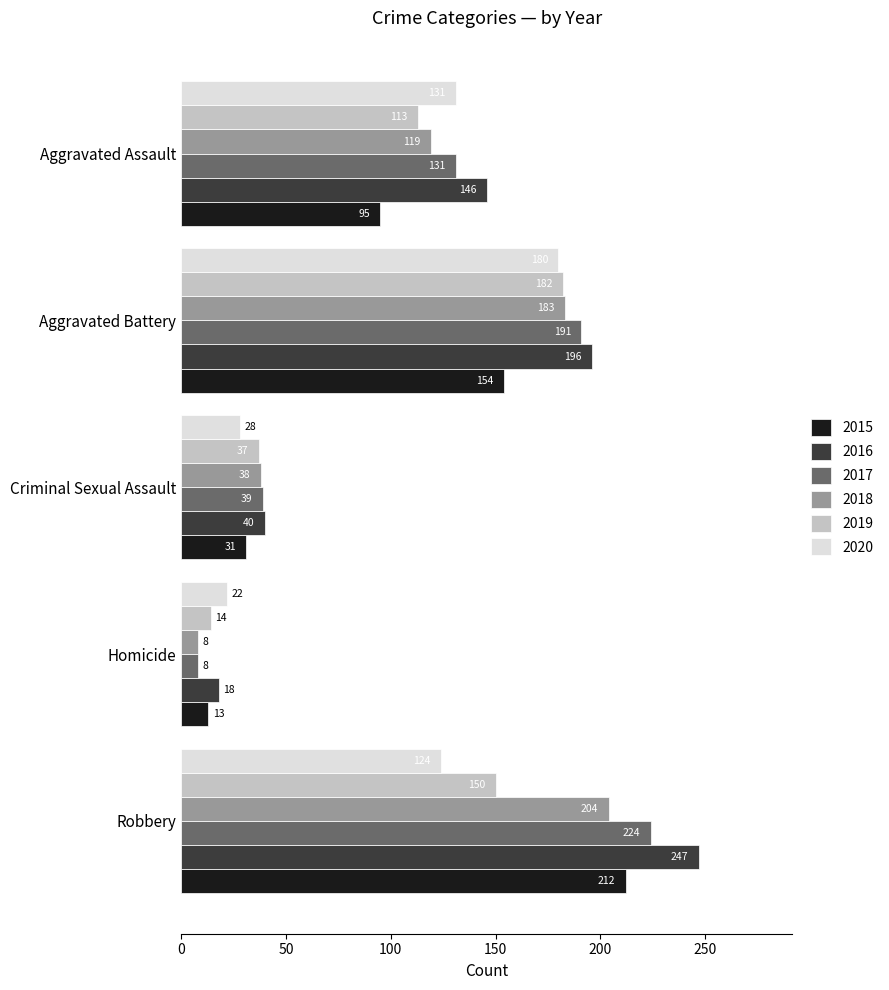

What is the spread (max minus min) of values at Aggravated Battery?

42